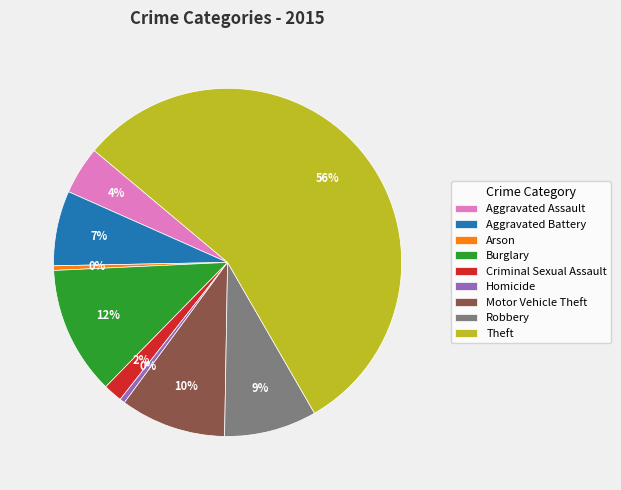

Combined, do Motor Vehicle Theft and Robbery account for over 50%?

No